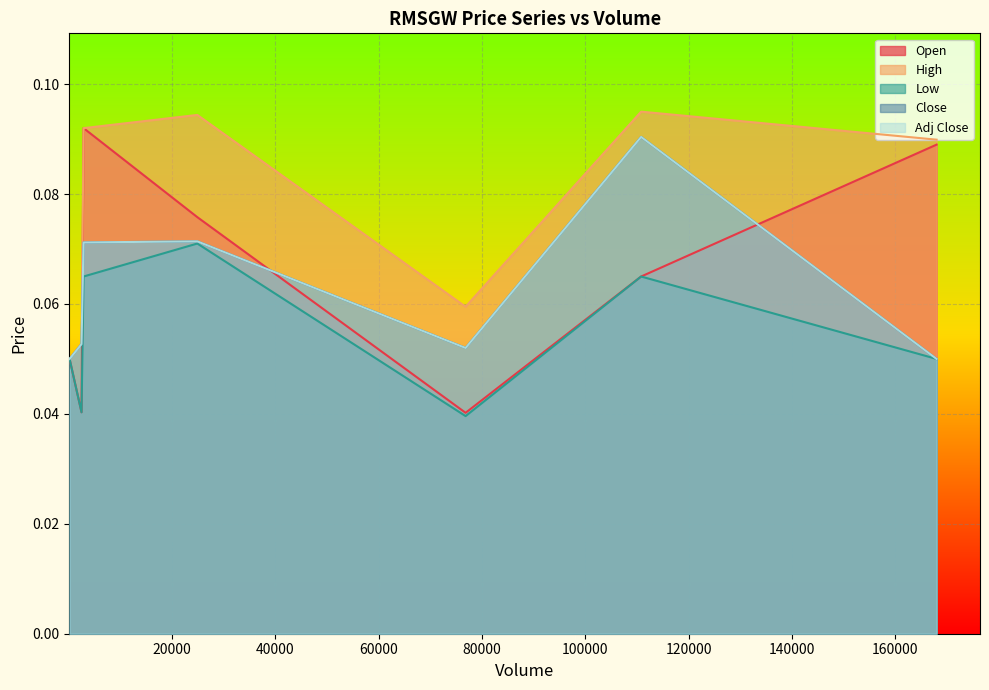

Reading right to left, extract all data points from this chart.

Open: 110782=0.1	2875=0.1	2481=0.0	170=0.1	76810=0.0	167967=0.1	24893=0.1
High: 110782=0.1	2875=0.1	2481=0.1	170=0.1	76810=0.1	167967=0.1	24893=0.1
Low: 110782=0.1	2875=0.1	2481=0.0	170=0.1	76810=0.0	167967=0.1	24893=0.1
Close: 110782=0.1	2875=0.1	2481=0.1	170=0.1	76810=0.1	167967=0.1	24893=0.1
Adj Close: 110782=0.1	2875=0.1	2481=0.1	170=0.1	76810=0.1	167967=0.1	24893=0.1